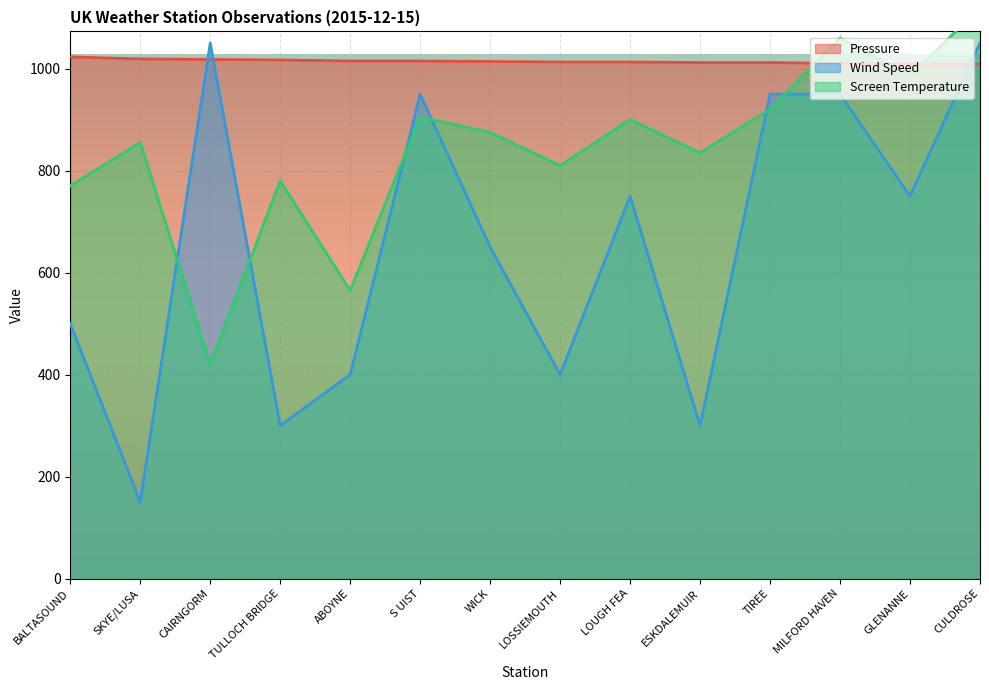

At which category is the sum across all series the highest?

CULDROSE